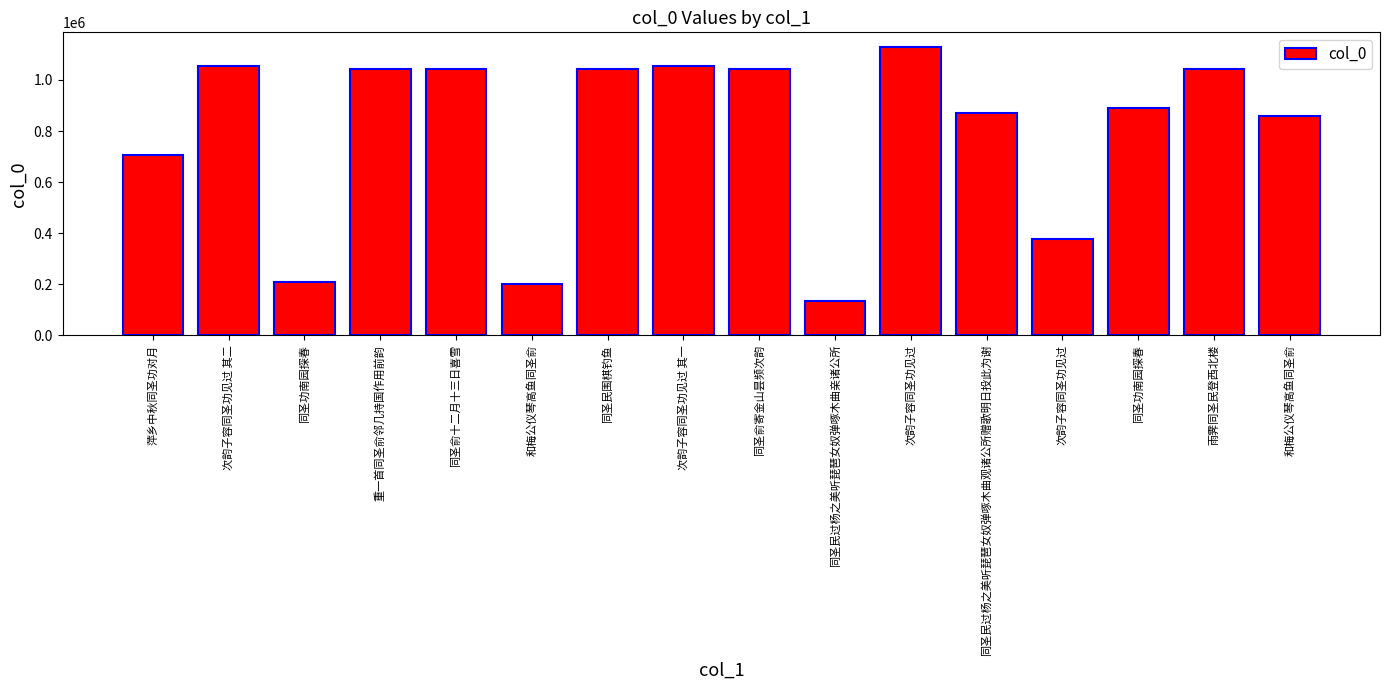

Read the value at 同圣俞寄金山昙频次韵, to the nearest 50.

1041300